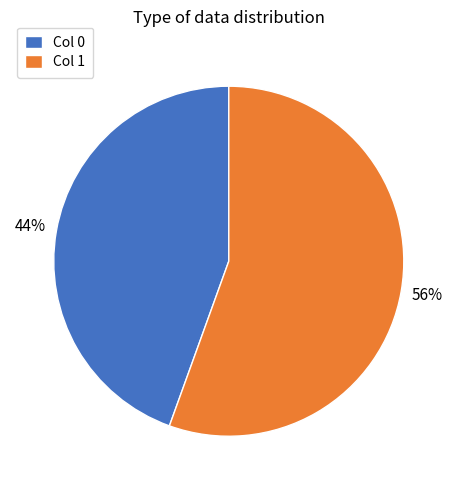

To the nearest percent, what is the average slice percentage?

50%